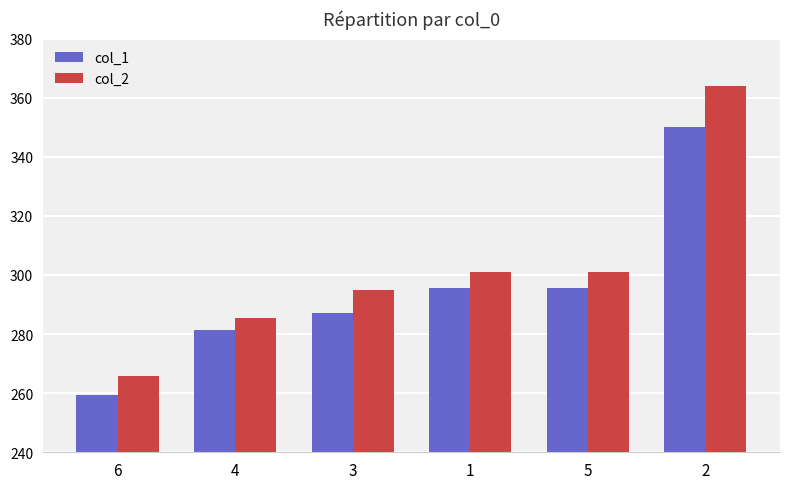

Rank the series at 3 from highest to lowest value.

col_2, col_1